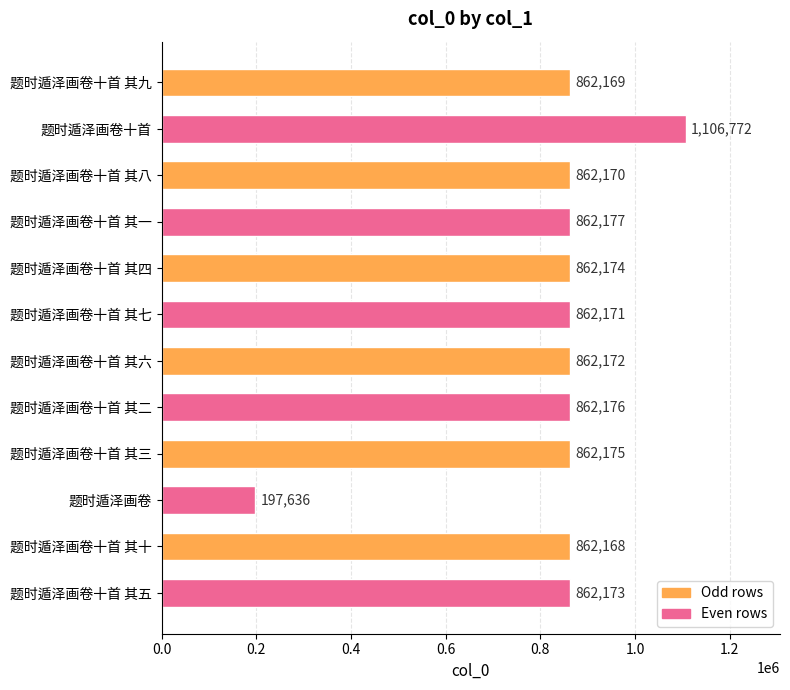

What is the approximate value at 题时遁泽画卷十首 其八, to the nearest 10?

862170